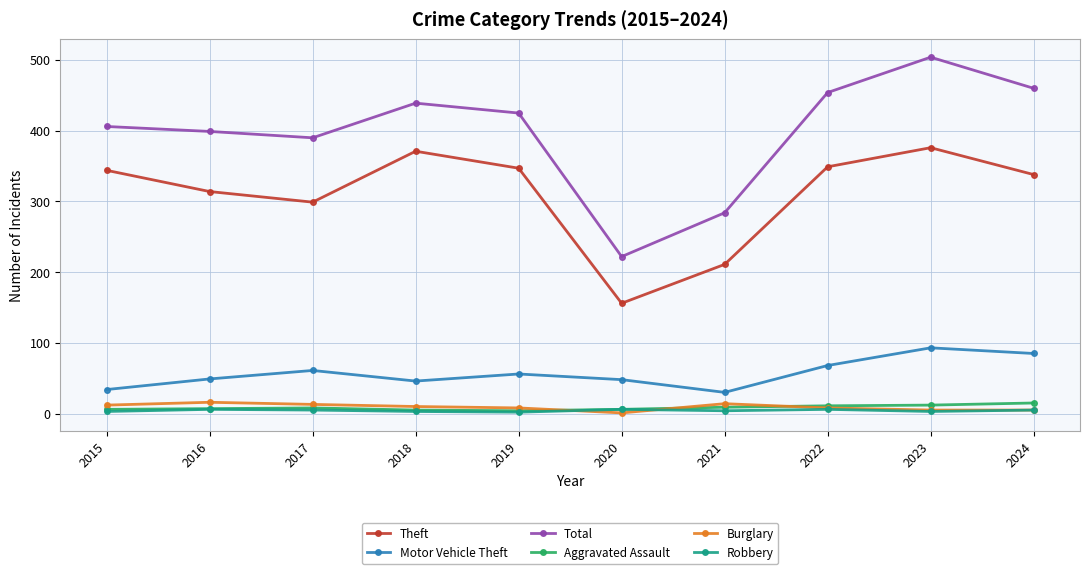

How many distinct data groups are displayed?

6